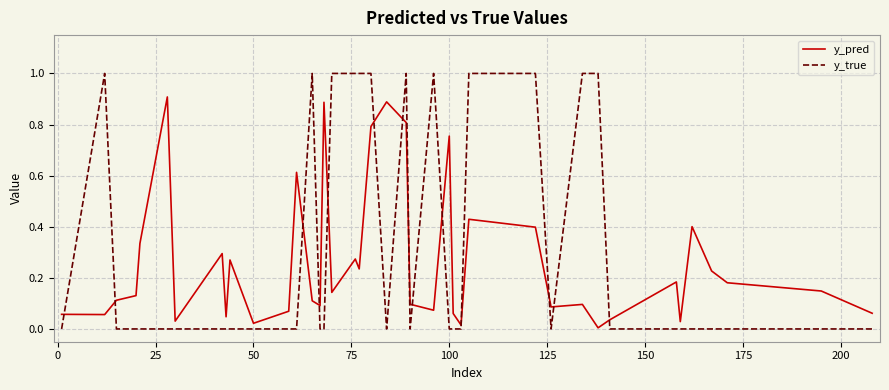

Count the number of data series in this chart.

2